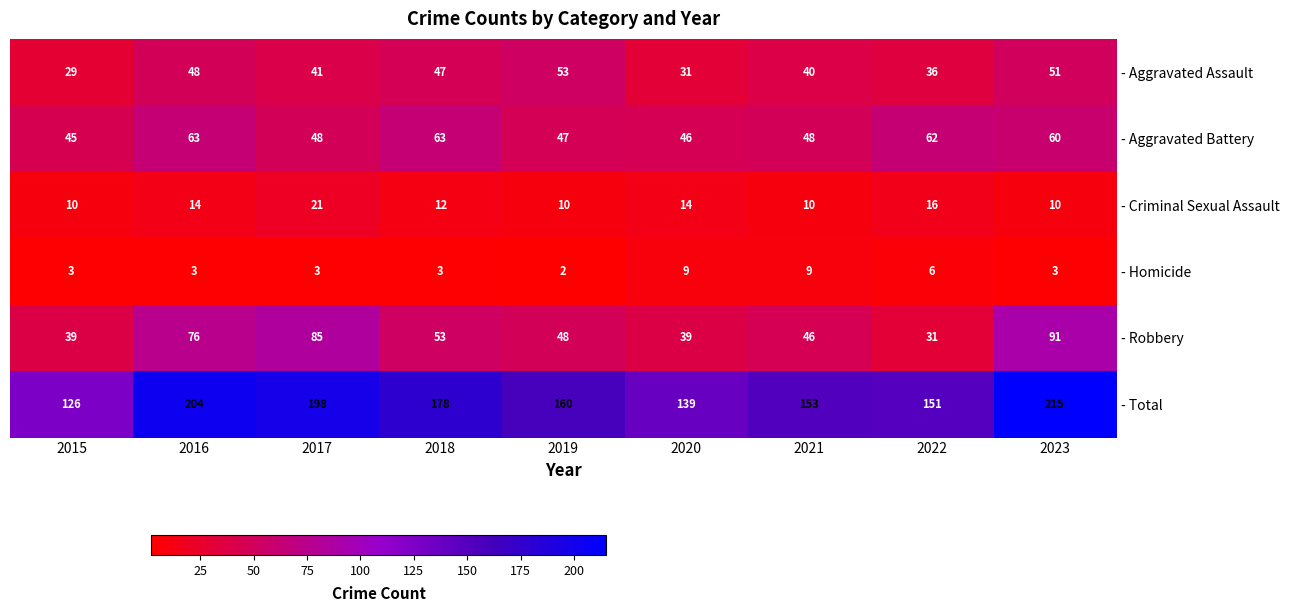

The - Aggravated Battery series shows 63 at 2016. True or false?

True